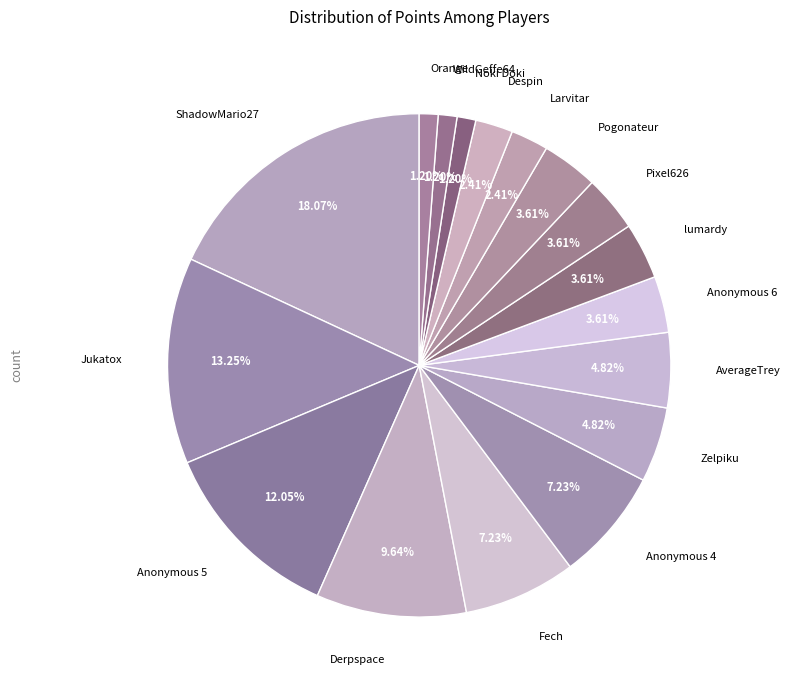

Between Fech and Pixel626, which is larger?

Fech